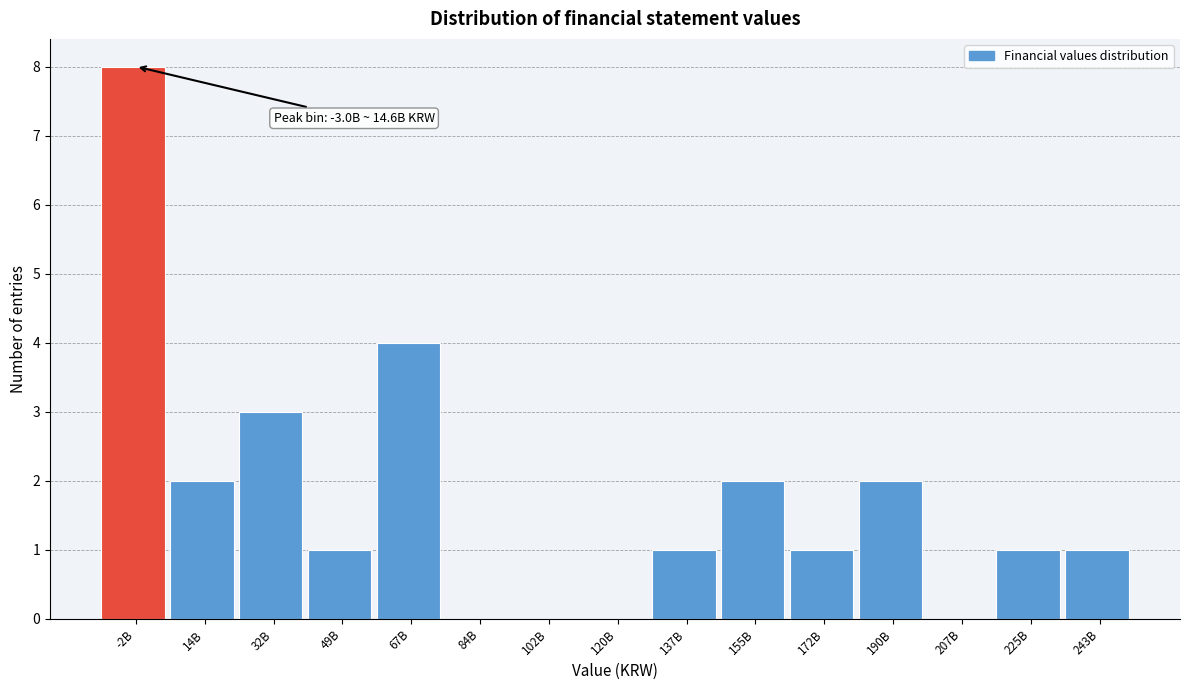

Reading left to right, extract all data points from this chart.

-2B=8	14B=2	32B=3	49B=1	67B=4	84B=0	102B=0	120B=0	137B=1	155B=2	172B=1	190B=2	207B=0	225B=1	243B=1